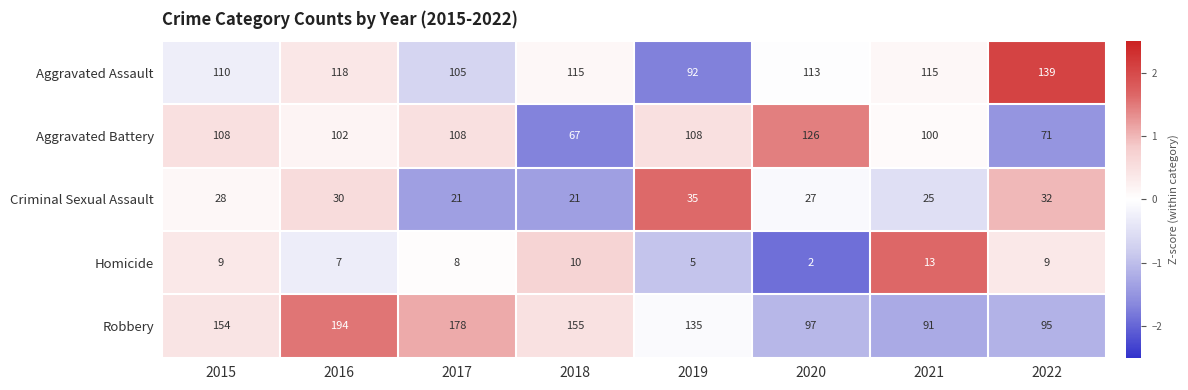

At which label does Criminal Sexual Assault reach its peak?

2019